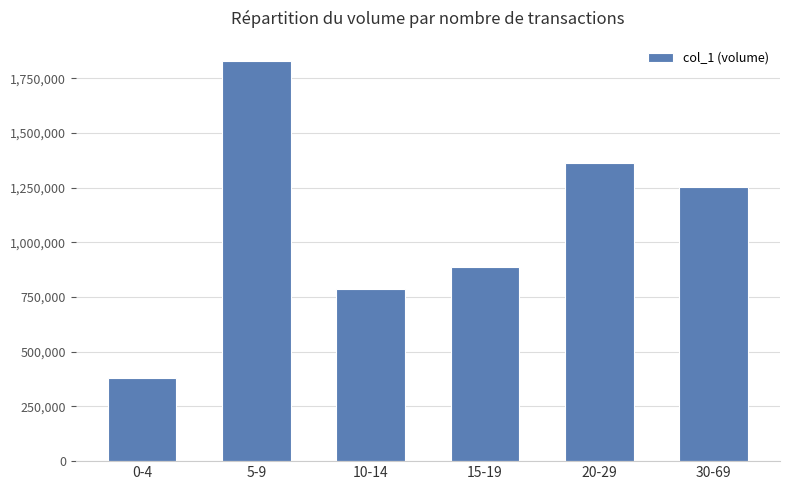

How many values are below 1255000?

3